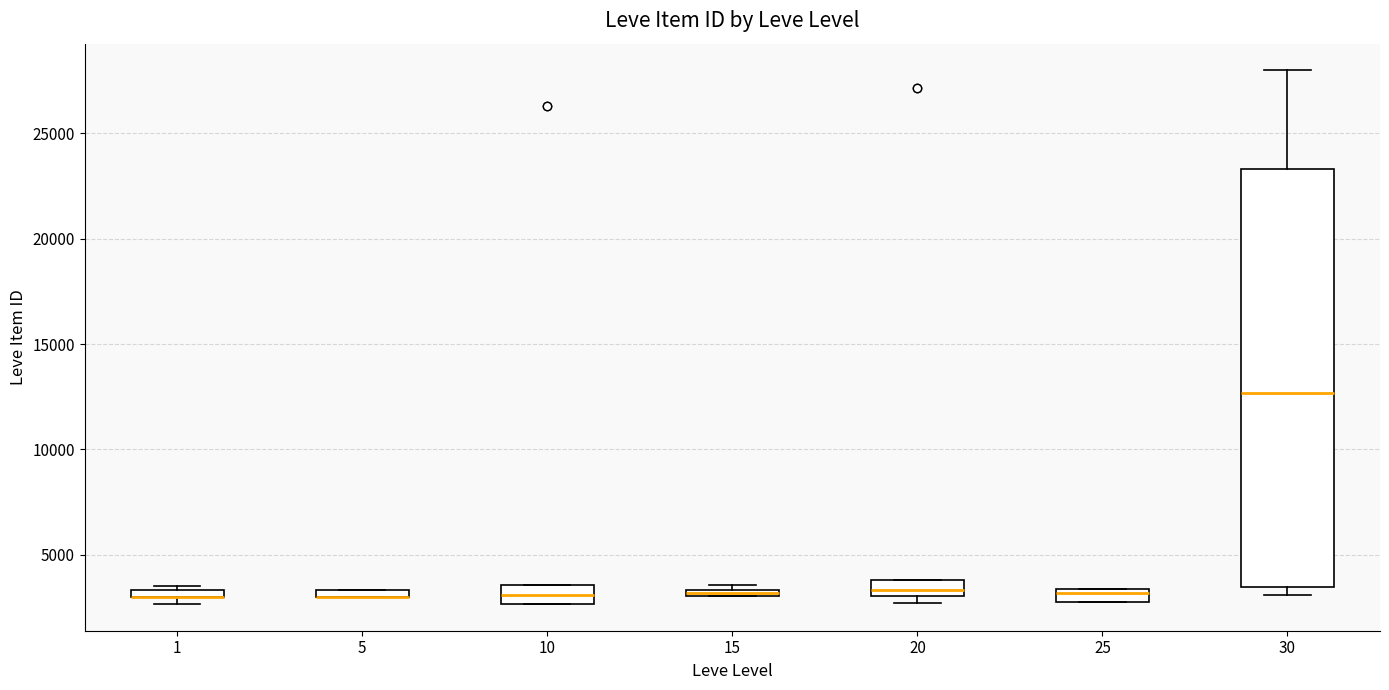

Which box is the tallest, from its lower edge to its upper edge?

30